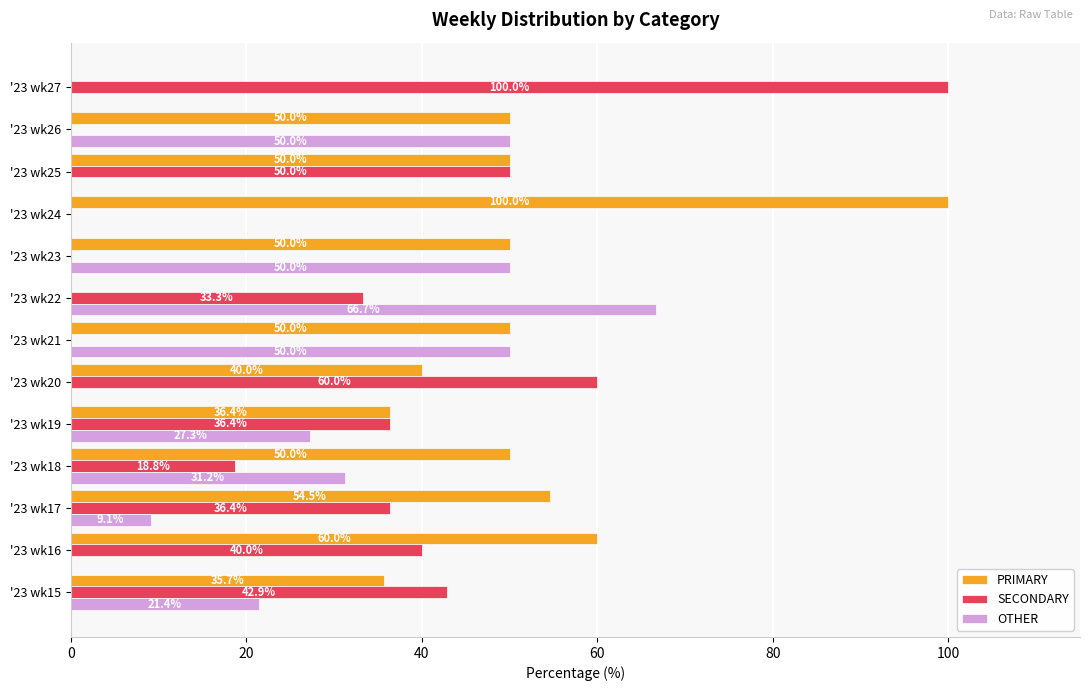

What is the sum of the OTHER values at '23 wk17 and '23 wk16?

9.1